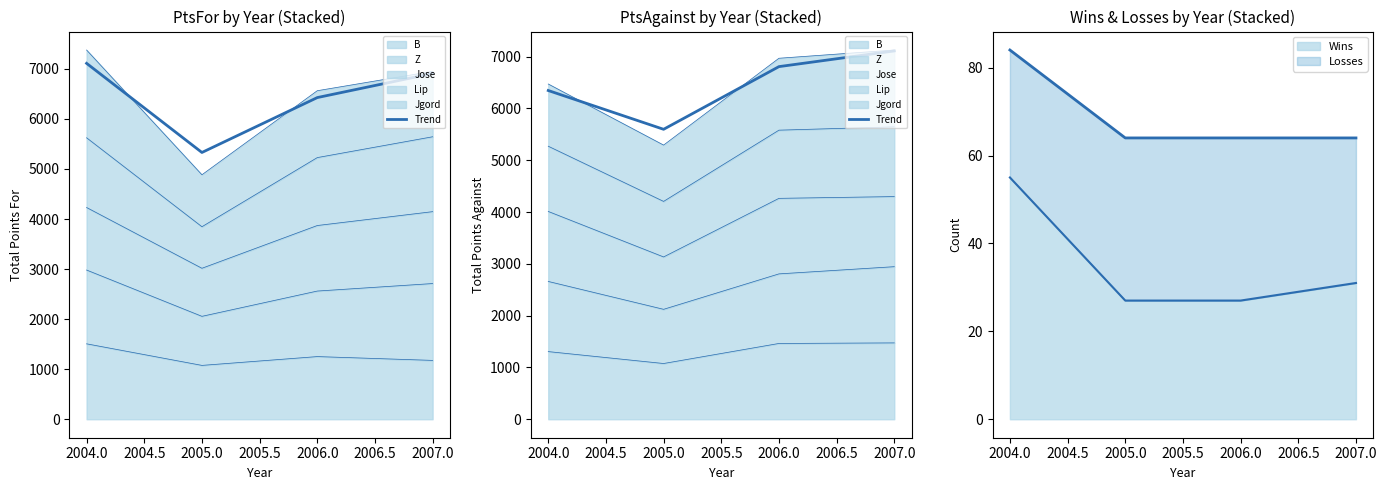

What is the difference between the maximum and minimum values?

1512.8